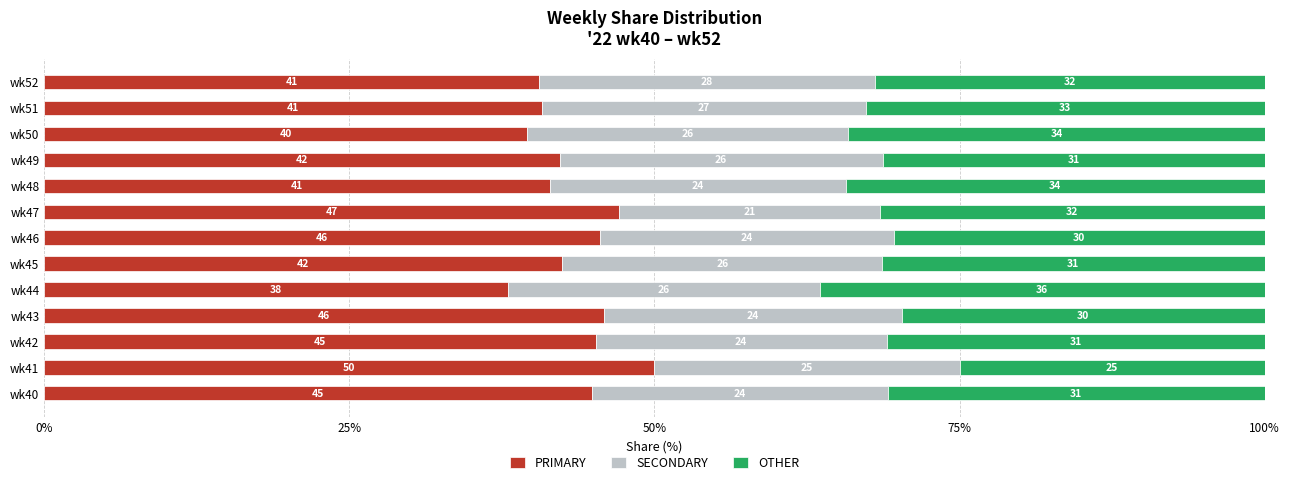

What is the total value across all series at wk44?

100.0